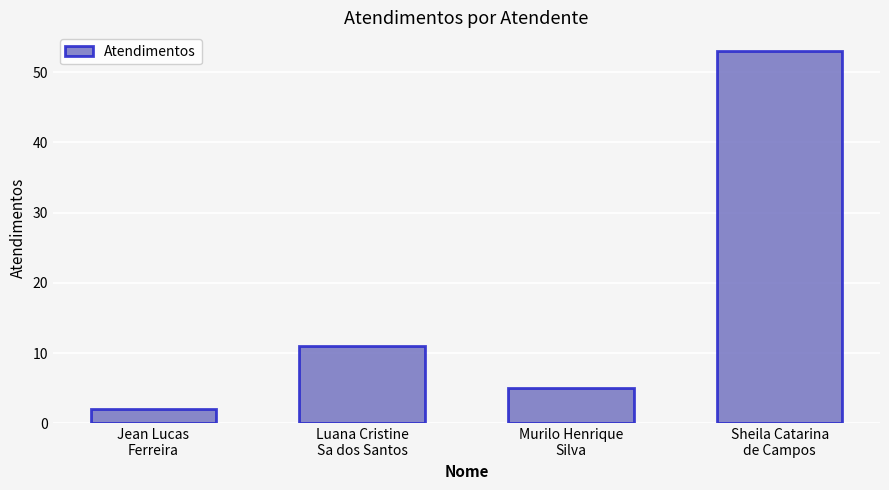

What is the label of the 3rd bar from the left?

Murilo Henrique
Silva